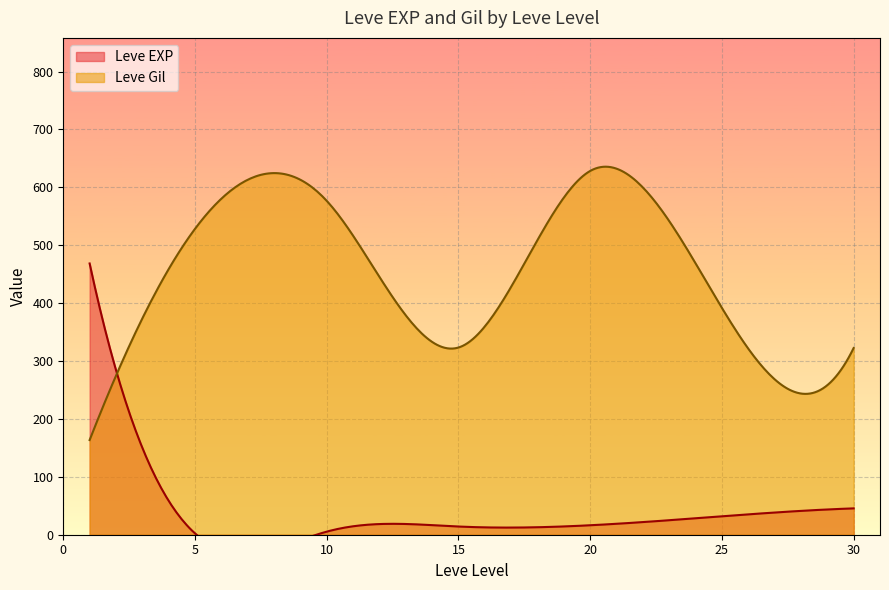

How many lines are shown in the chart?

2